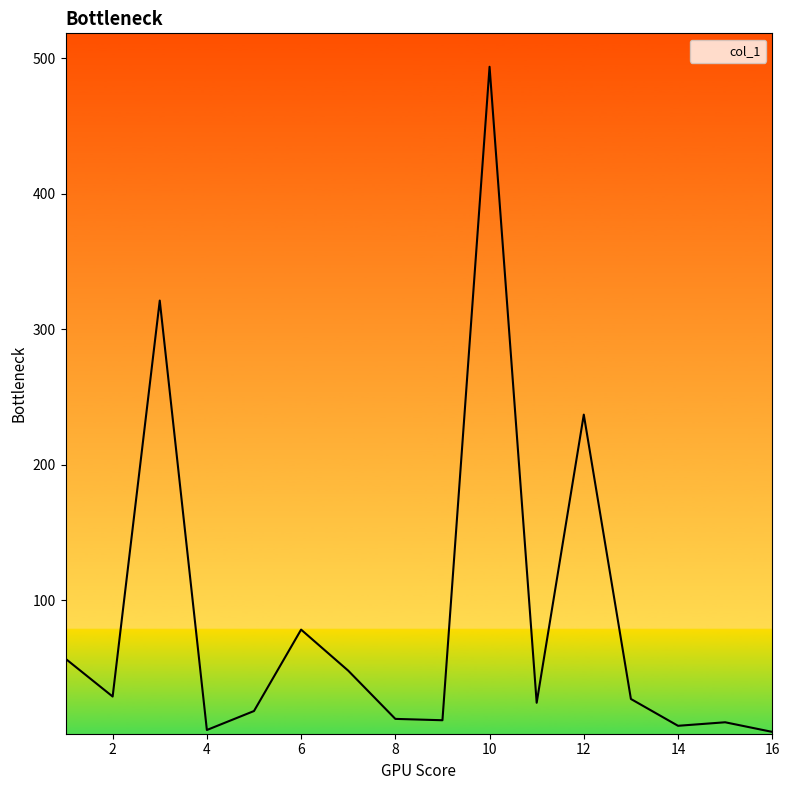

What is the difference between the maximum and minimum values?

491.0